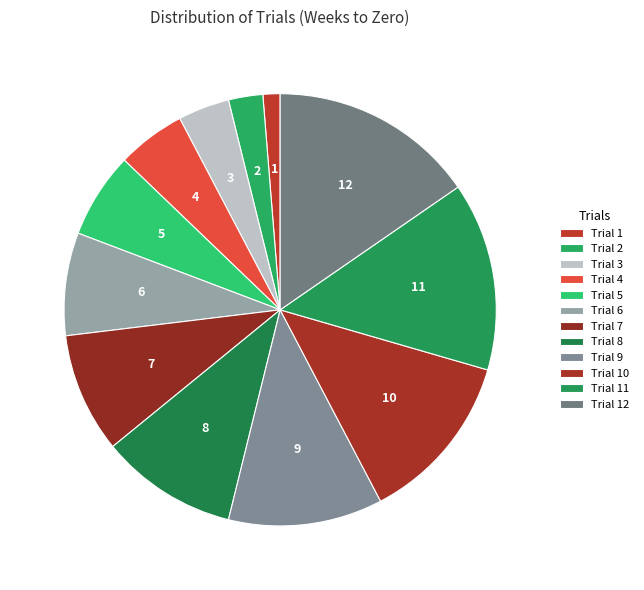

Is there a majority slice in this chart?

No